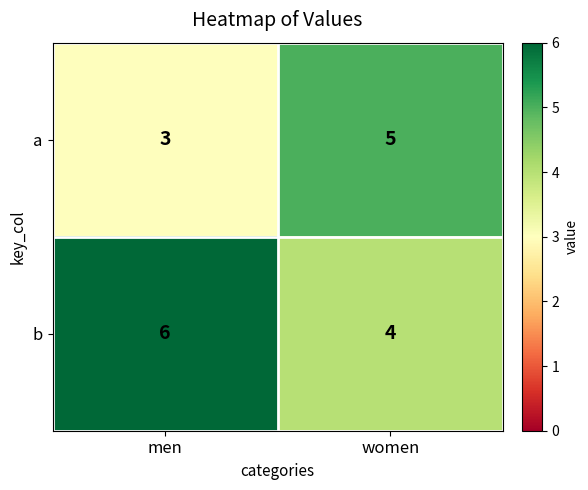

What is the total value across all series at men?

9